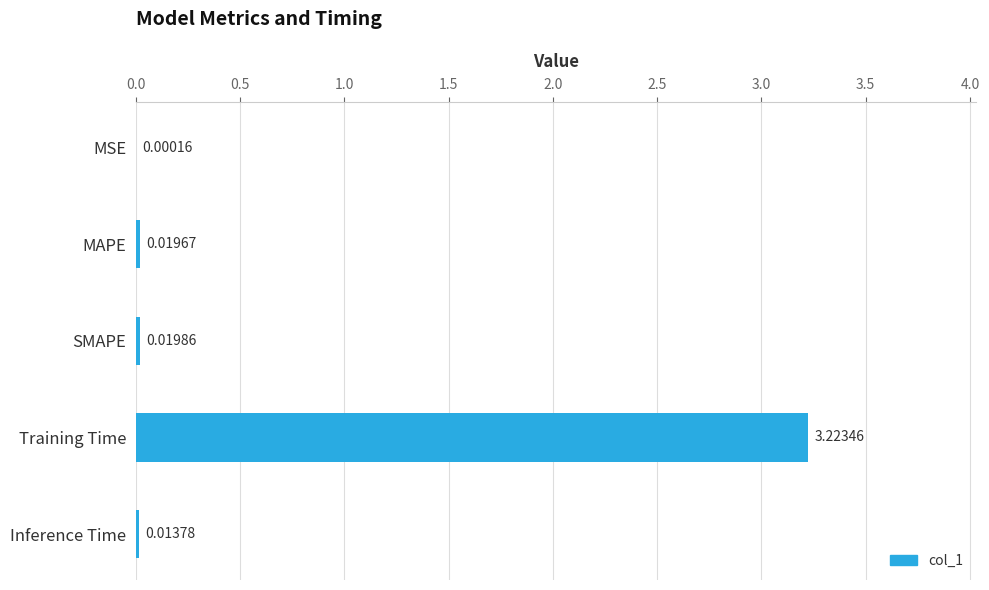

What is the sum of all values?

3.3